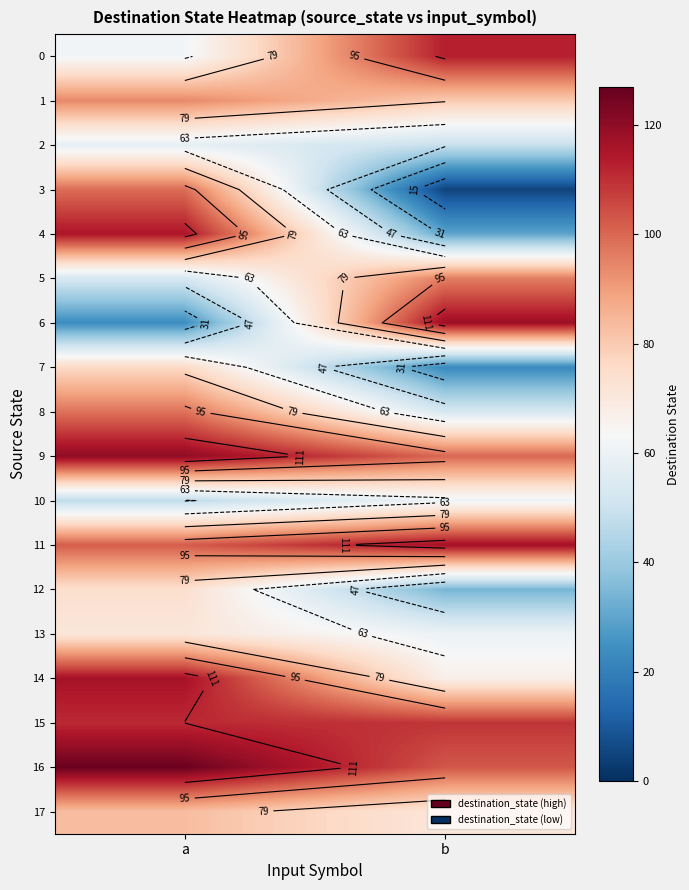

At a, list the series in order from largest to smallest.

16, 9, 14, 4, 15, 11, 3, 8, 1, 17, 7, 12, 13, 0, 2, 5, 10, 6